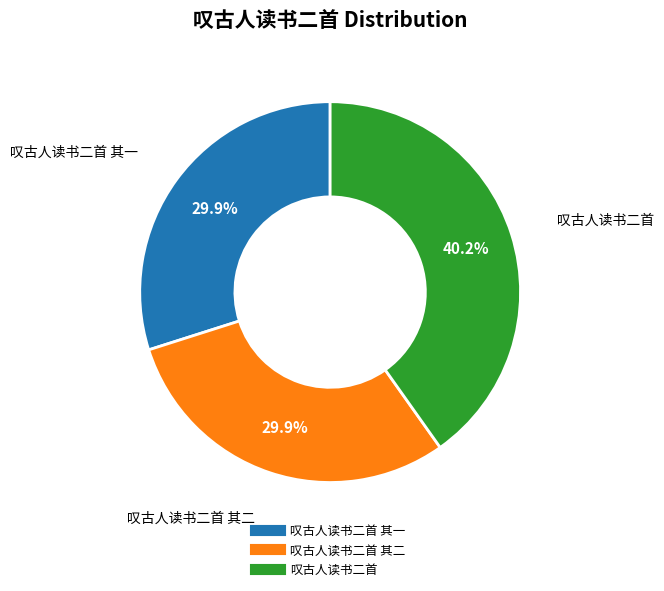

Does any single category account for the majority?

No